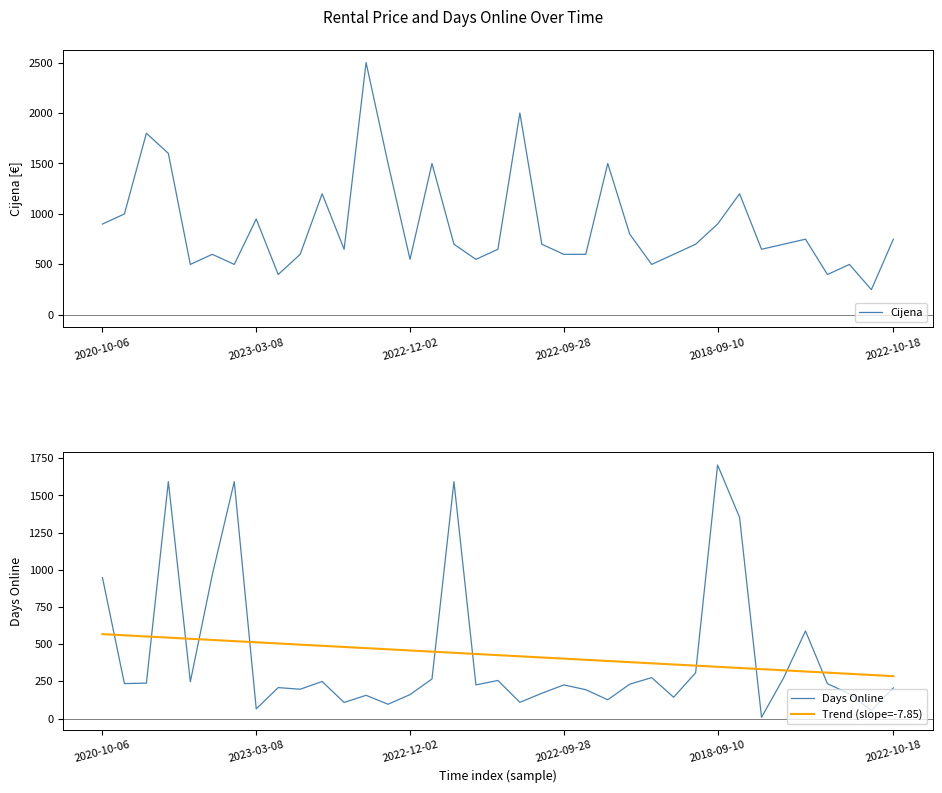

What position from the right is 23?

14